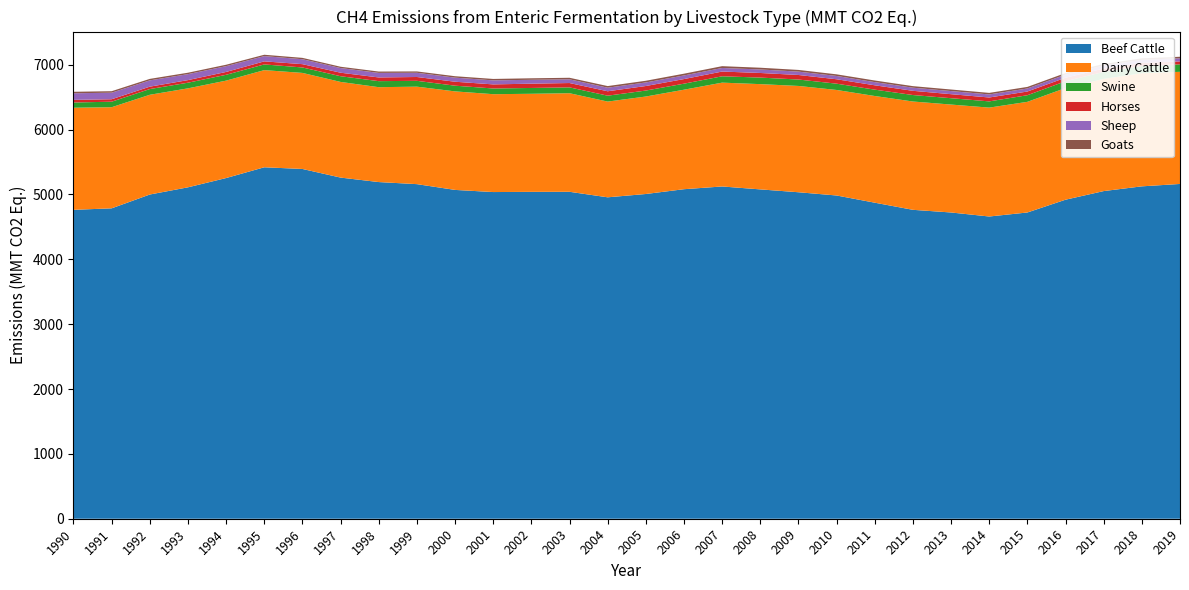

Reading left to right, transcribe all the data shown in this chart.

Beef Cattle: 4763	4786	4999	5110	5253	5419	5393	5260	5191	5159	5070	5037	5040	5041	4956	5007	5081	5123	5078	5034	4984	4873	4763	4722	4660	4722	4919	5052	5125	5162
Dairy Cattle: 1574	1559	1538	1526	1502	1498	1481	1475	1463	1503	1519	1509	1512	1520	1476	1503	1534	1601	1623	1639	1627	1645	1670	1664	1679	1706	1722	1730	1744	1729
Swine: 81	85	88	87	90	88	84	88	93	90	88	88	90	90	91	92	93	98	101	99	97	98	100	98	96	102	105	108	111	115
Horses: 40	38	37	40	44	47	51	54	57	59	61	63	66	67	68	70	71	73	71	70	68	67	65	62	60	57	54	51	48	46
Sheep: 102	101	97	92	89	81	76	72	70	65	63	62	60	57	55	55	56	55	54	52	51	49	48	48	47	47	48	47	47	47
Goats: 23	23	23	22	22	21	21	20	21	21	22	22	23	24	25	26	27	28	27	26	25	25	24	24	24	24	24	24	24	24